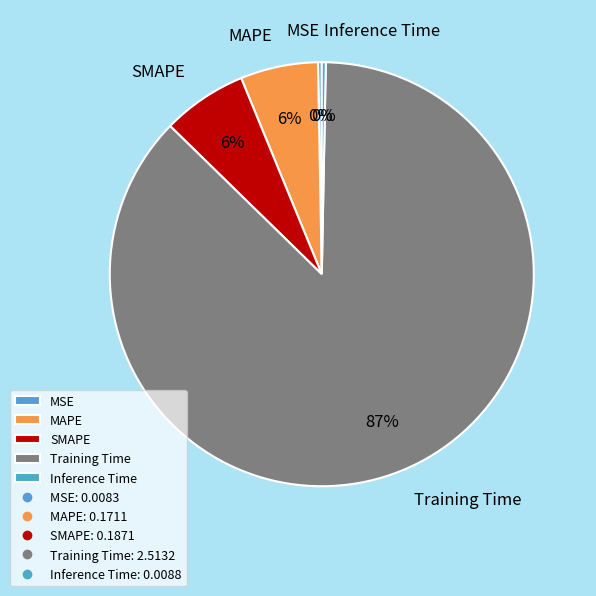

Combined, do SMAPE and MSE account for over 50%?

No